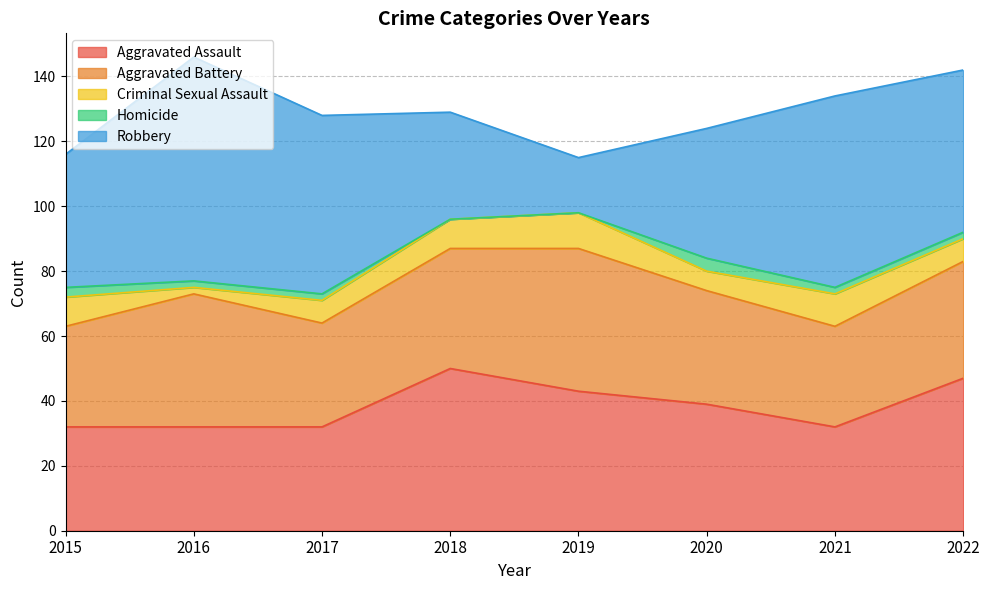

At how many categories does at least one series exceed 31?

8